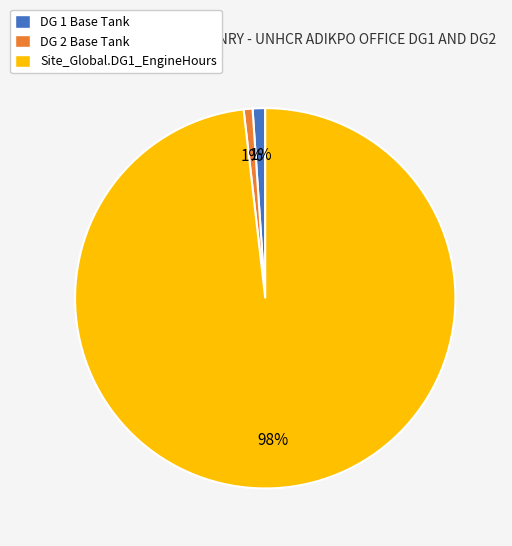

Combined, do Site_Global.DG1_EngineHours and DG 2 Base Tank account for over 50%?

Yes